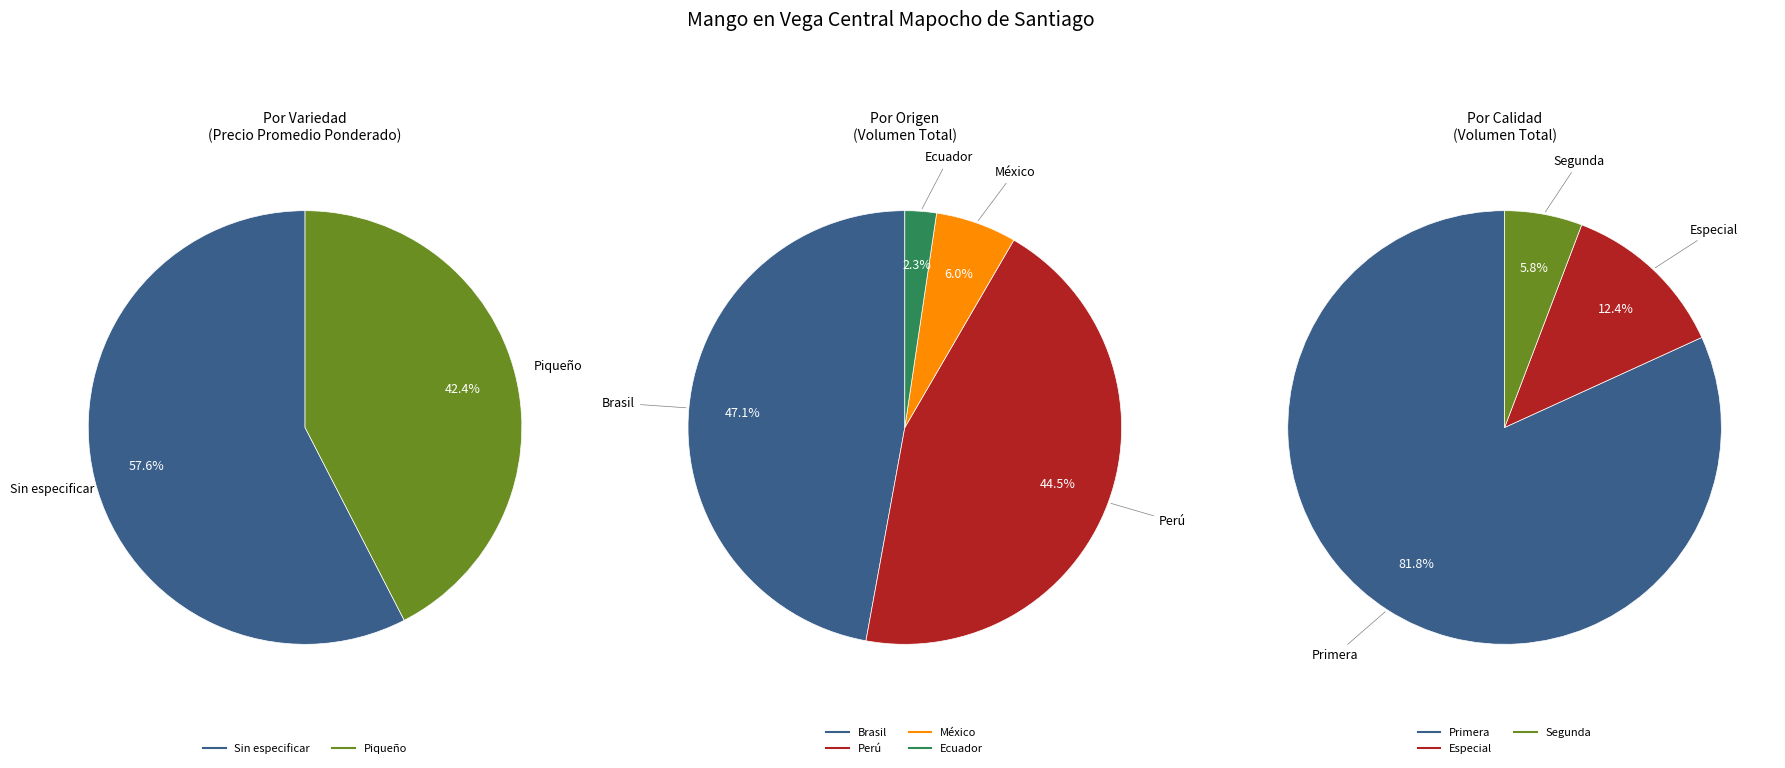

What percentage is the Sin especificar slice, to the nearest percent?

58%